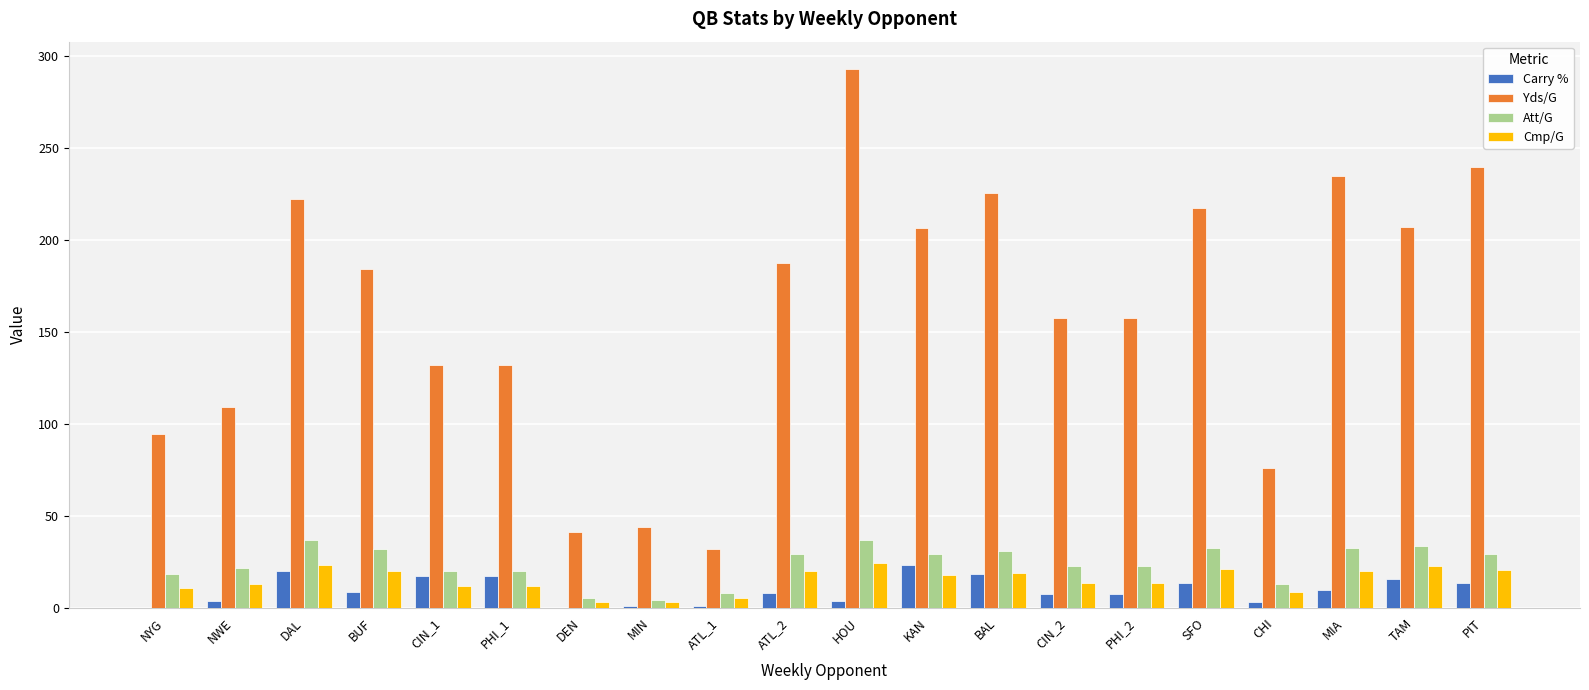

What is the average value of the Cmp/G series?

15.0